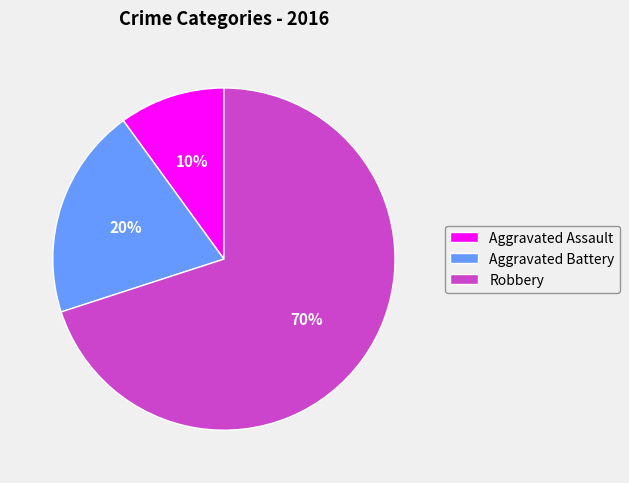

To the nearest percent, what portion does Robbery represent?

70%